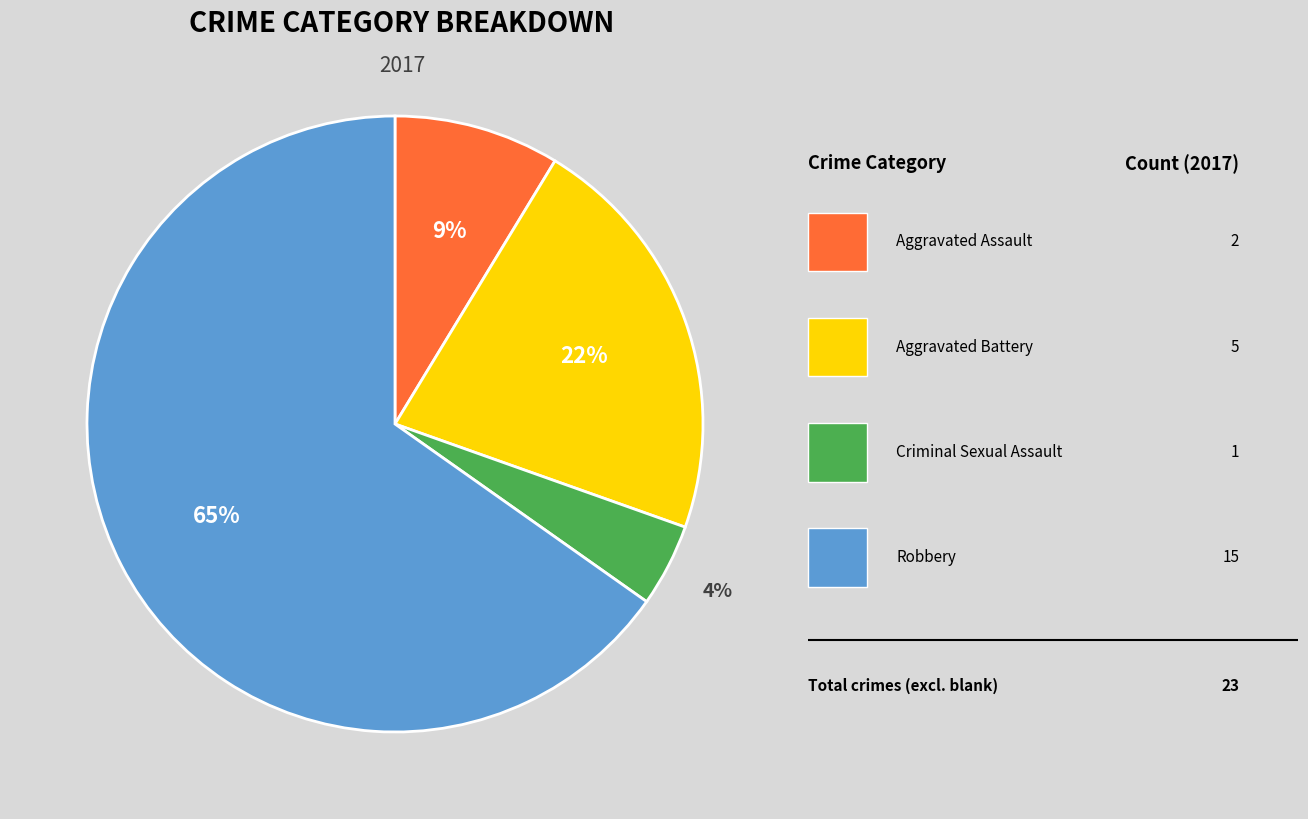

Does any single category account for the majority?

Yes